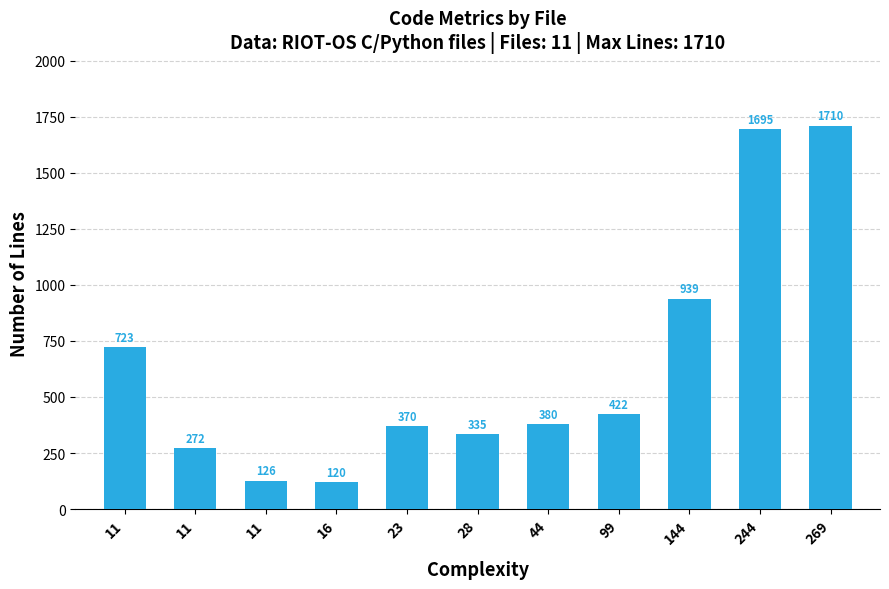

Between 28 and 269, which is larger?

269